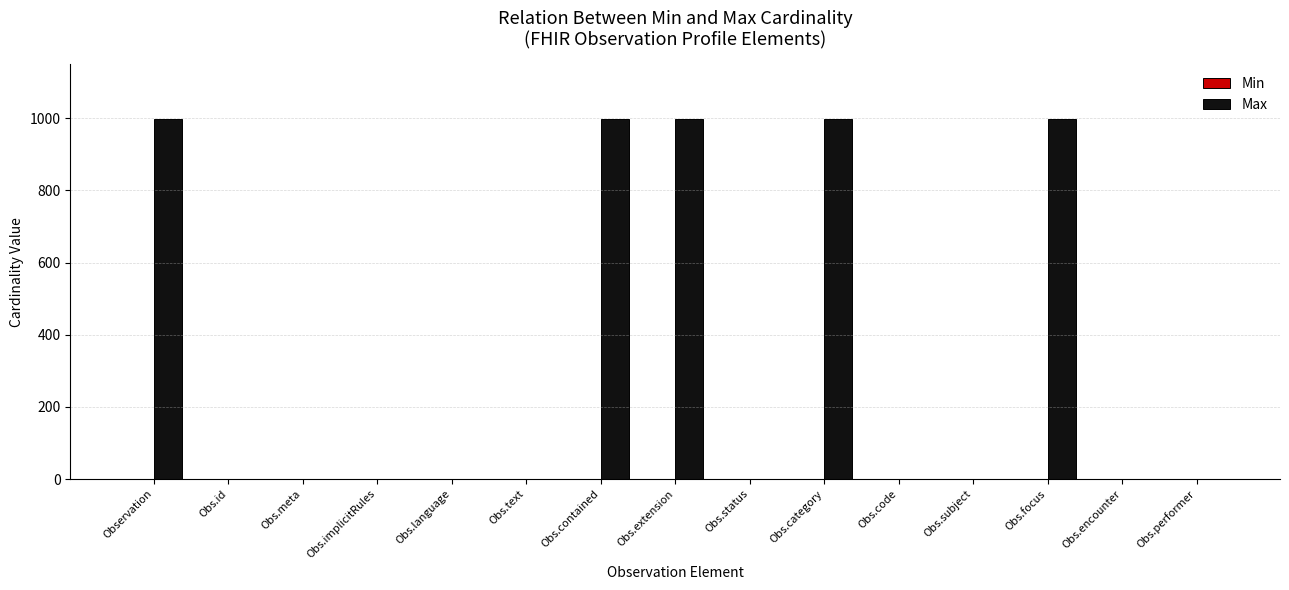

Which series has the largest total across all categories?

Max